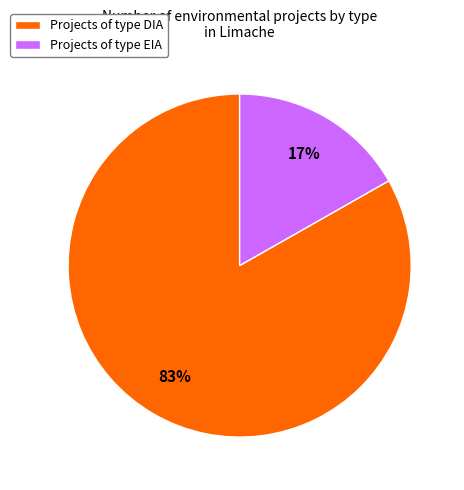

What is the smallest slice in the pie chart?

Projects of type EIA